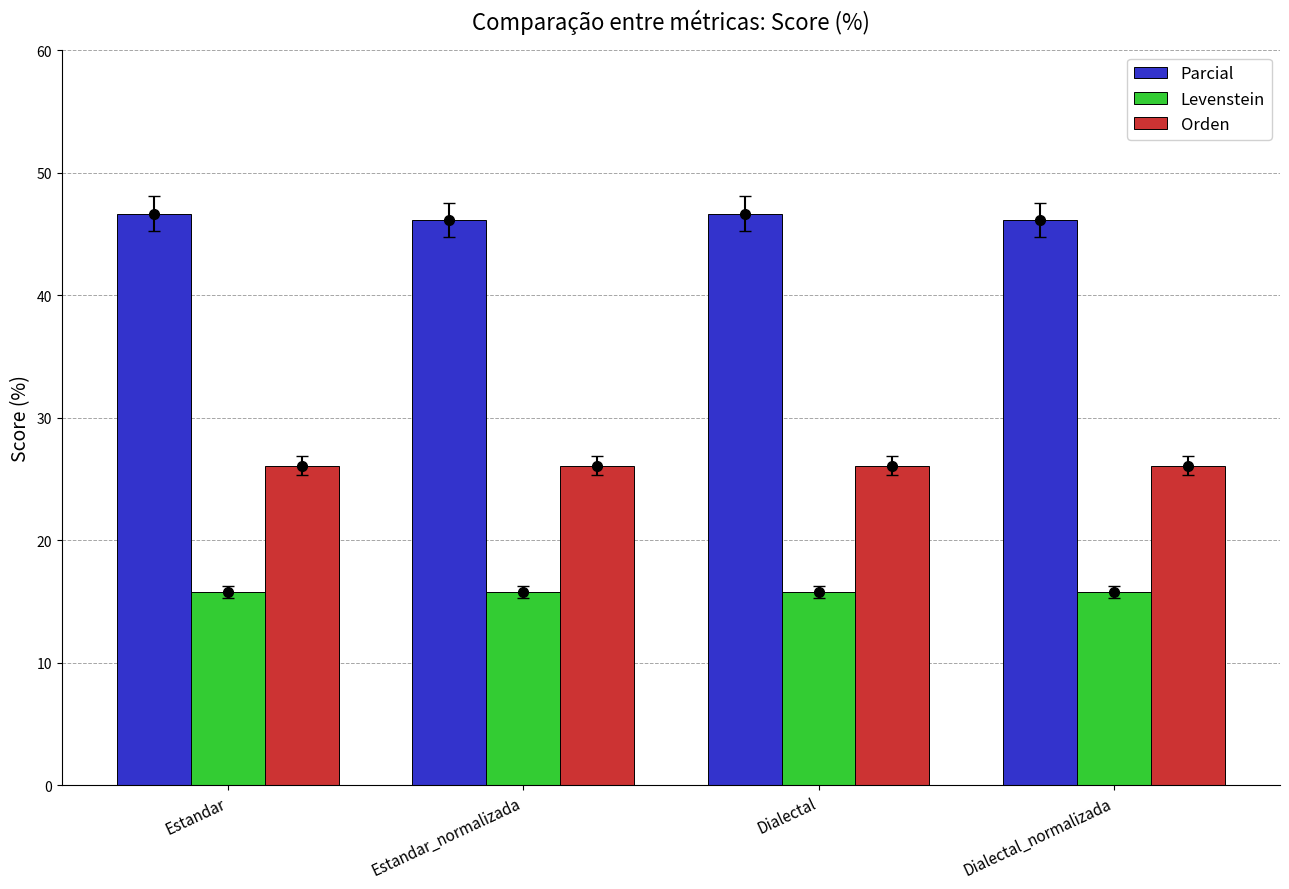

How many categories are shown in the chart?

4